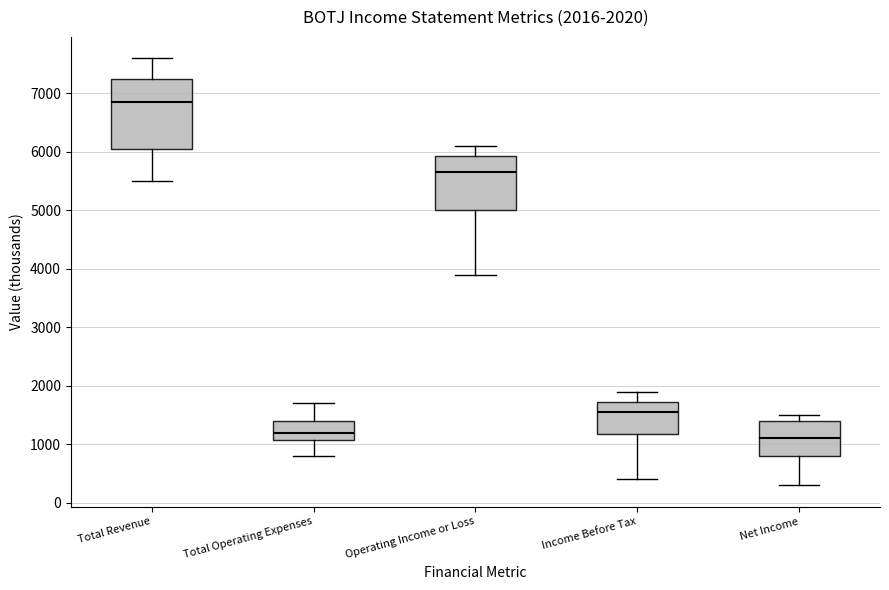

Which box is the tallest, from its lower edge to its upper edge?

Total Revenue